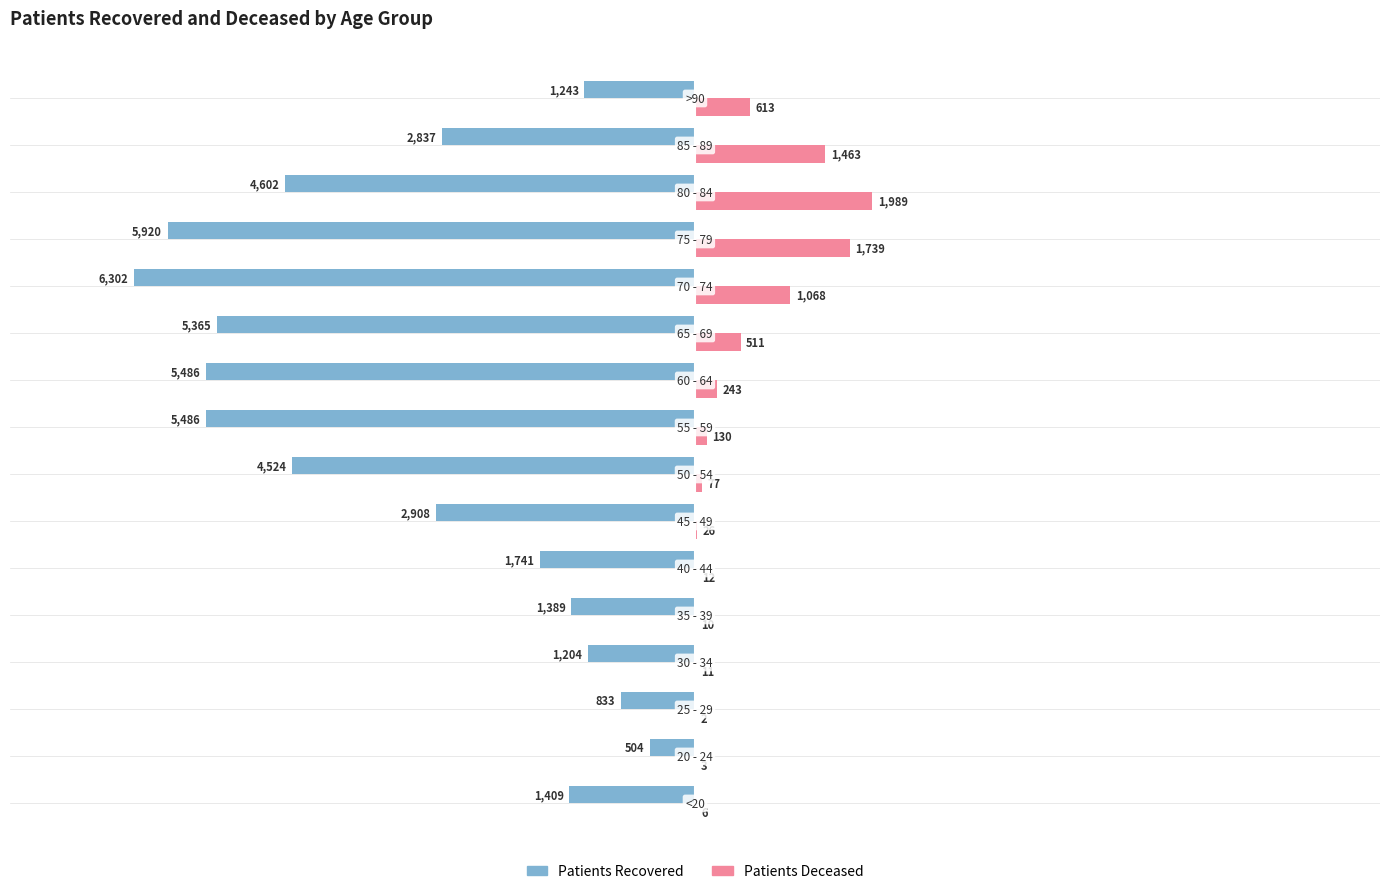

What is the maximum value shown in the chart?

1989